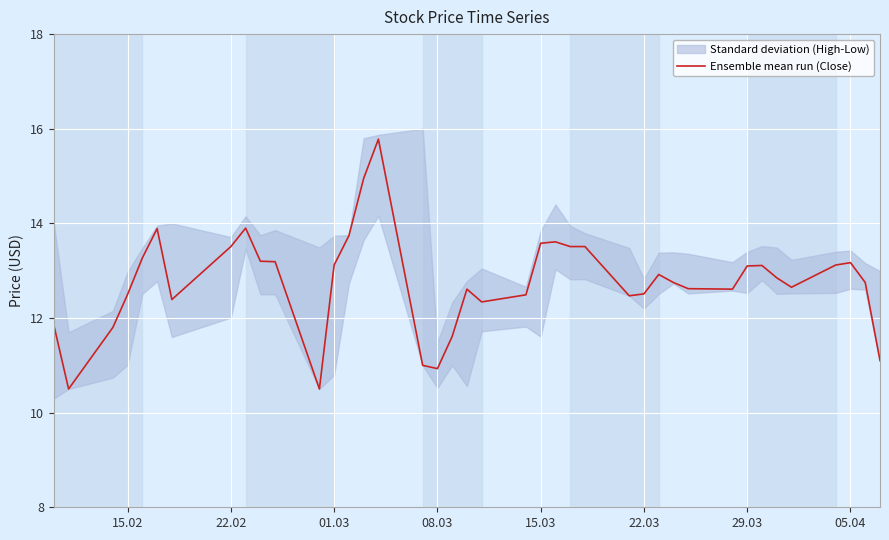

What is the maximum value for Ensemble mean run (Close)?

15.8